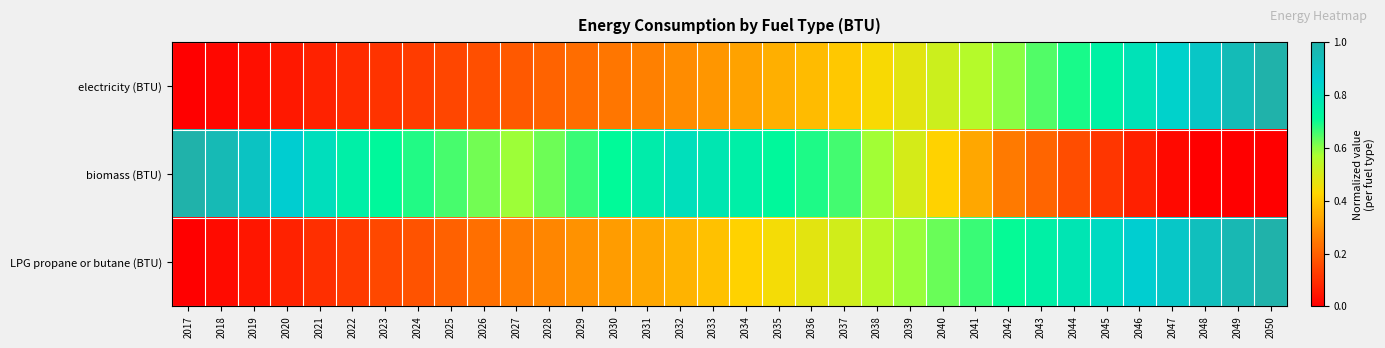

At 2042, list the series in order from smallest to largest.

biomass (BTU), electricity (BTU), LPG propane or butane (BTU)